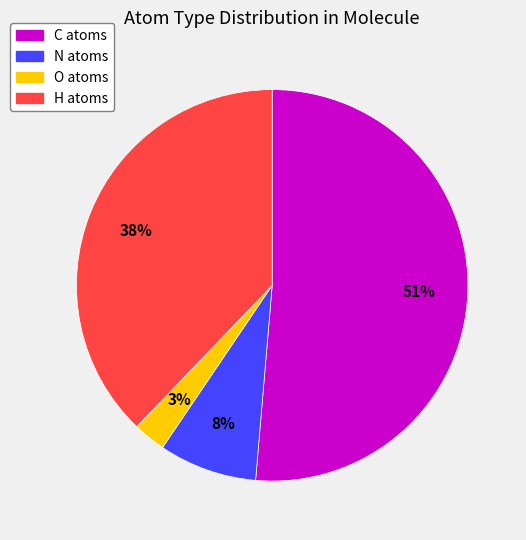

Rank the categories by value from highest to lowest.

C, H, N, O